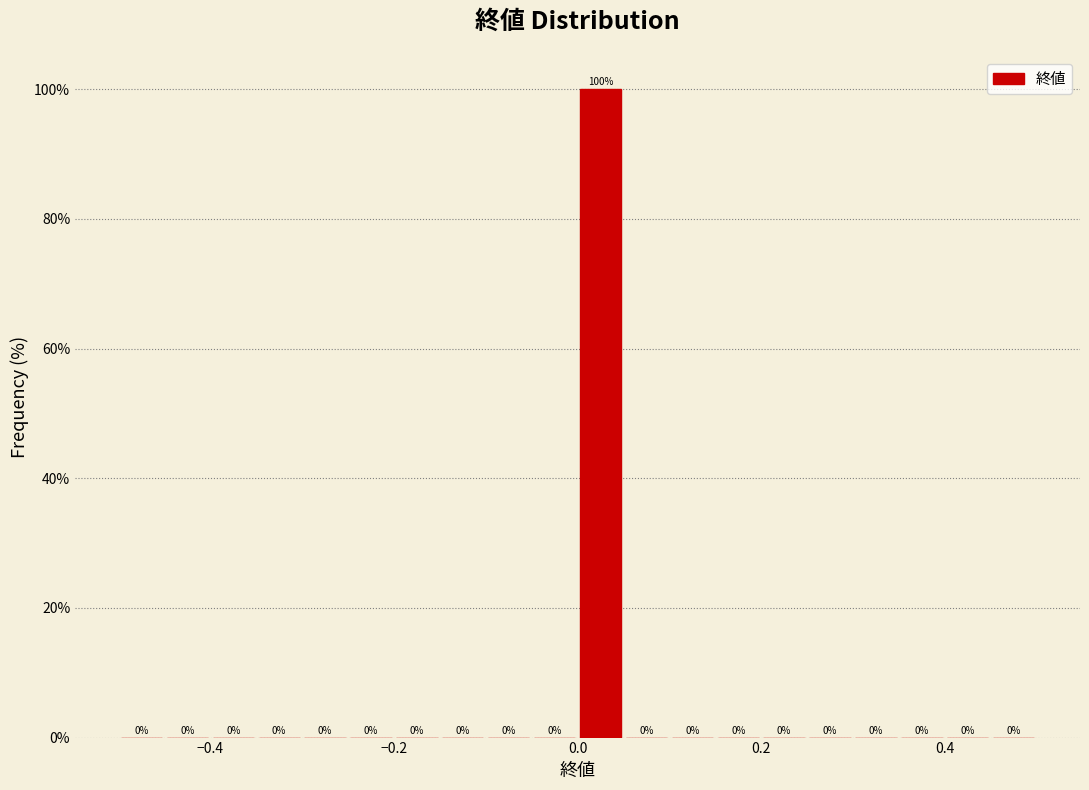

Read against the x-axis, roughly where is the centre of the tallest bar?

0.02